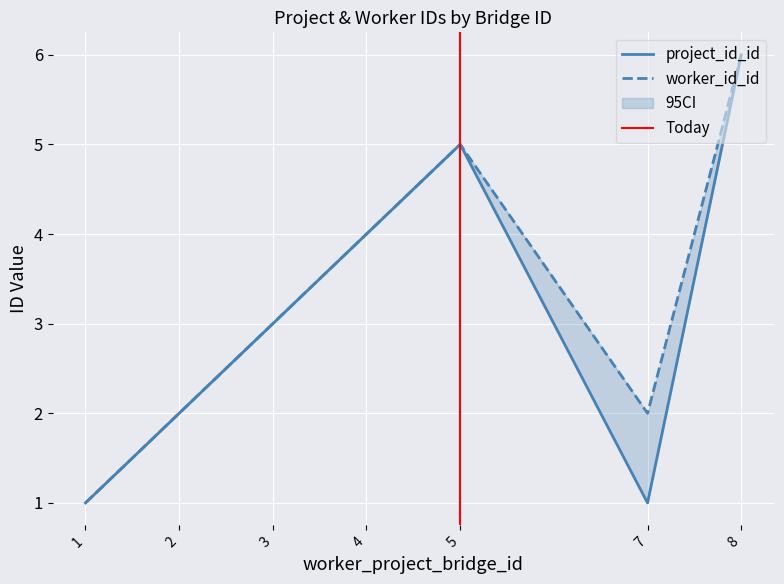

Rank the series by their average value, from lowest to highest.

project_id_id, worker_id_id